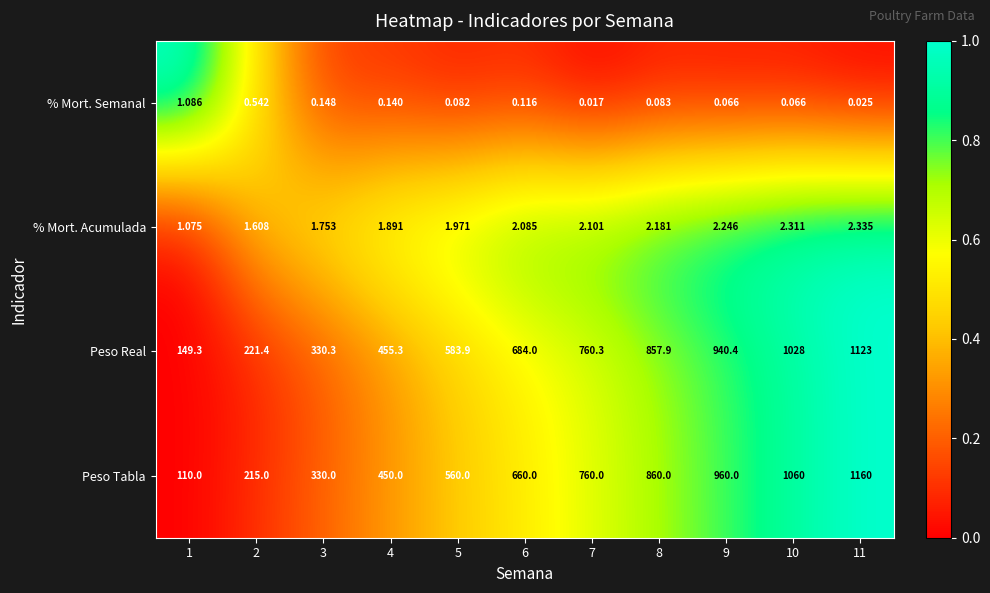

Count the number of data series in this chart.

4